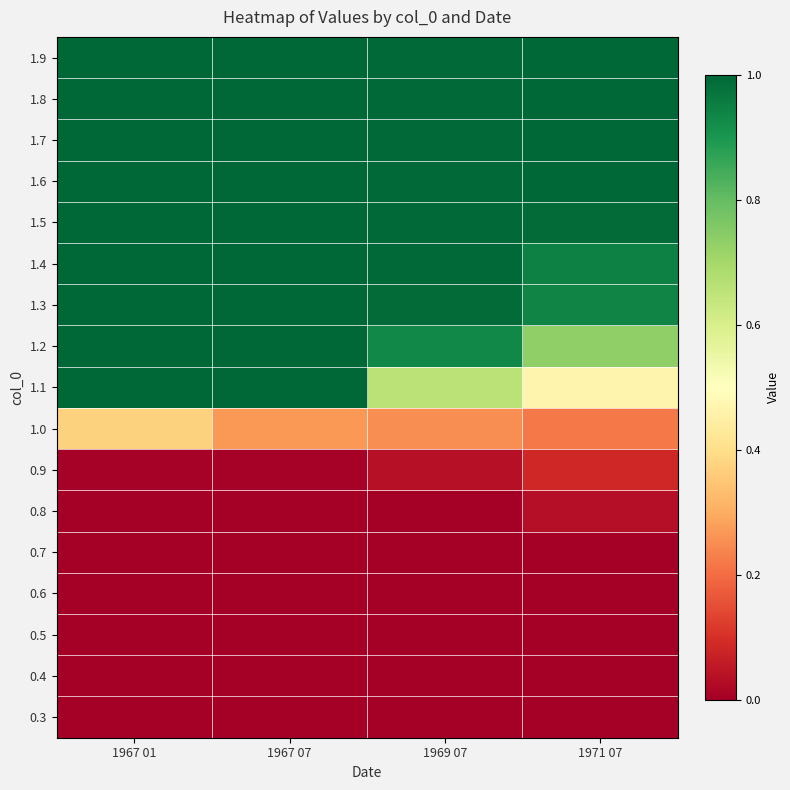

Reading left to right, list all the values displayed in this chart.

0.3: 1967 01=0.0	1967 07=0.0	1969 07=0.0	1971 07=0.0
0.4: 1967 01=0.0	1967 07=0.0	1969 07=0.0	1971 07=0.0
0.5: 1967 01=0.0	1967 07=0.0	1969 07=0.0	1971 07=0.0
0.6: 1967 01=0.0	1967 07=0.0	1969 07=0.0	1971 07=0.0
0.7: 1967 01=0.0	1967 07=0.0	1969 07=0.0	1971 07=0.0
0.8: 1967 01=0.0	1967 07=0.0	1969 07=0.0	1971 07=0.0
0.9: 1967 01=0.0	1967 07=0.0	1969 07=0.0	1971 07=0.1
1.0: 1967 01=0.4	1967 07=0.3	1969 07=0.3	1971 07=0.2
1.1: 1967 01=1.0	1967 07=1.0	1969 07=0.7	1971 07=0.5
1.2: 1967 01=1.0	1967 07=1.0	1969 07=0.9	1971 07=0.7
1.3: 1967 01=1.0	1967 07=1.0	1969 07=1.0	1971 07=0.9
1.4: 1967 01=1.0	1967 07=1.0	1969 07=1.0	1971 07=0.9
1.5: 1967 01=1.0	1967 07=1.0	1969 07=1.0	1971 07=1.0
1.6: 1967 01=1.0	1967 07=1.0	1969 07=1.0	1971 07=1.0
1.7: 1967 01=1.0	1967 07=1.0	1969 07=1.0	1971 07=1.0
1.8: 1967 01=1.0	1967 07=1.0	1969 07=1.0	1971 07=1.0
1.9: 1967 01=1.0	1967 07=1.0	1969 07=1.0	1971 07=1.0